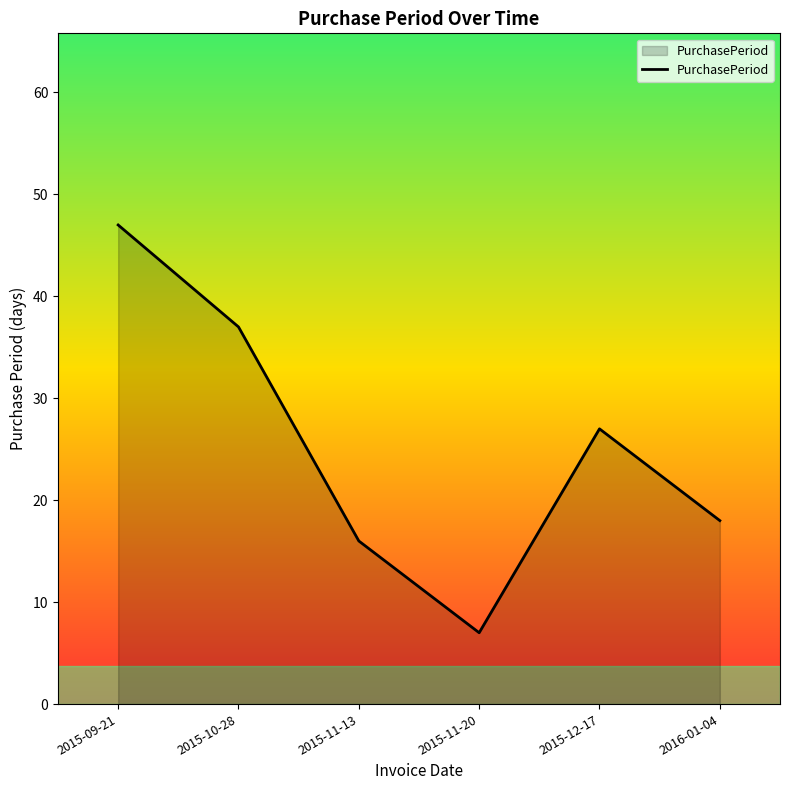

Reading left to right, extract all data points from this chart.

47	37	16	7	27	18